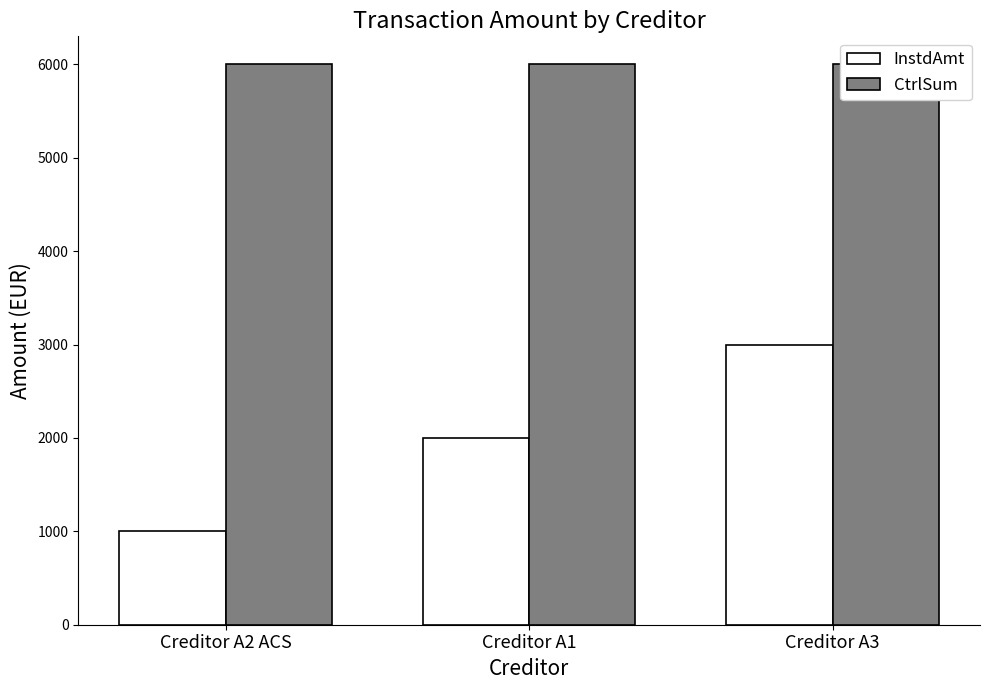

What is the greatest value displayed?

6000